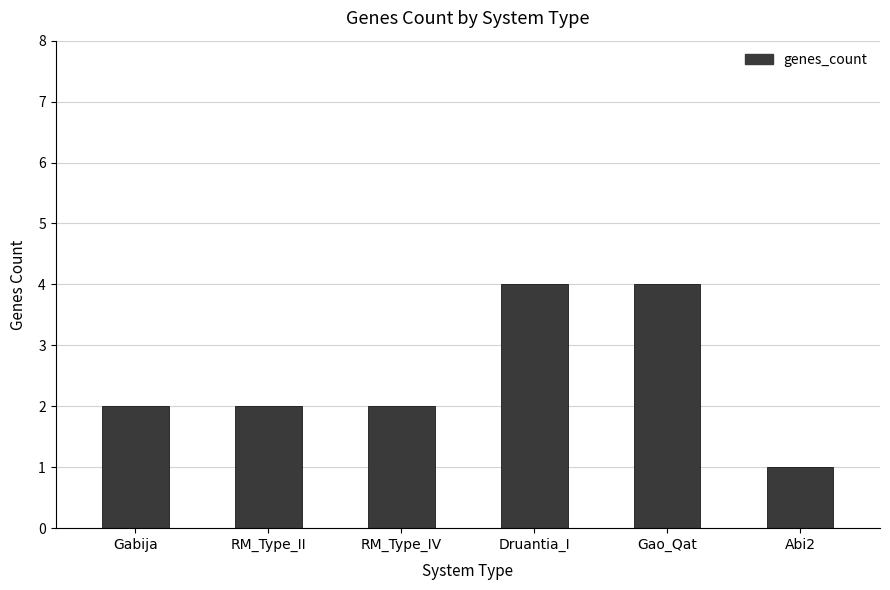

The chart shows a value of 4 at Gao_Qat. True or false?

True